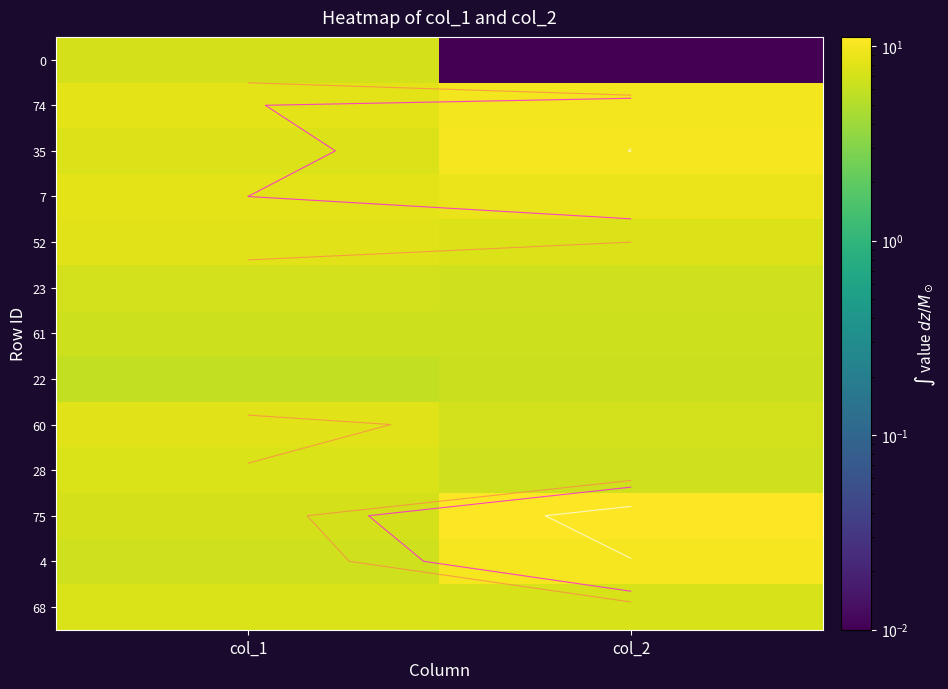

What is the total value across all series at col_1?

95.8